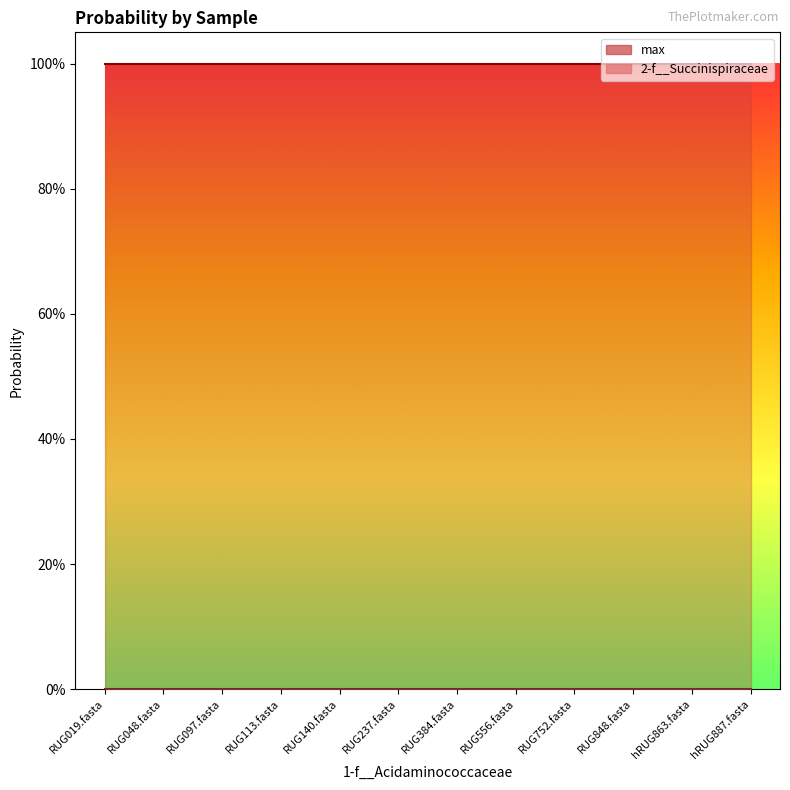

List the labels in order of 2-f__Succinispiraceae value, smallest first.

RUG019.fasta, RUG048.fasta, RUG097.fasta, RUG113.fasta, RUG140.fasta, RUG237.fasta, RUG384.fasta, RUG556.fasta, RUG752.fasta, RUG848.fasta, hRUG863.fasta, hRUG887.fasta